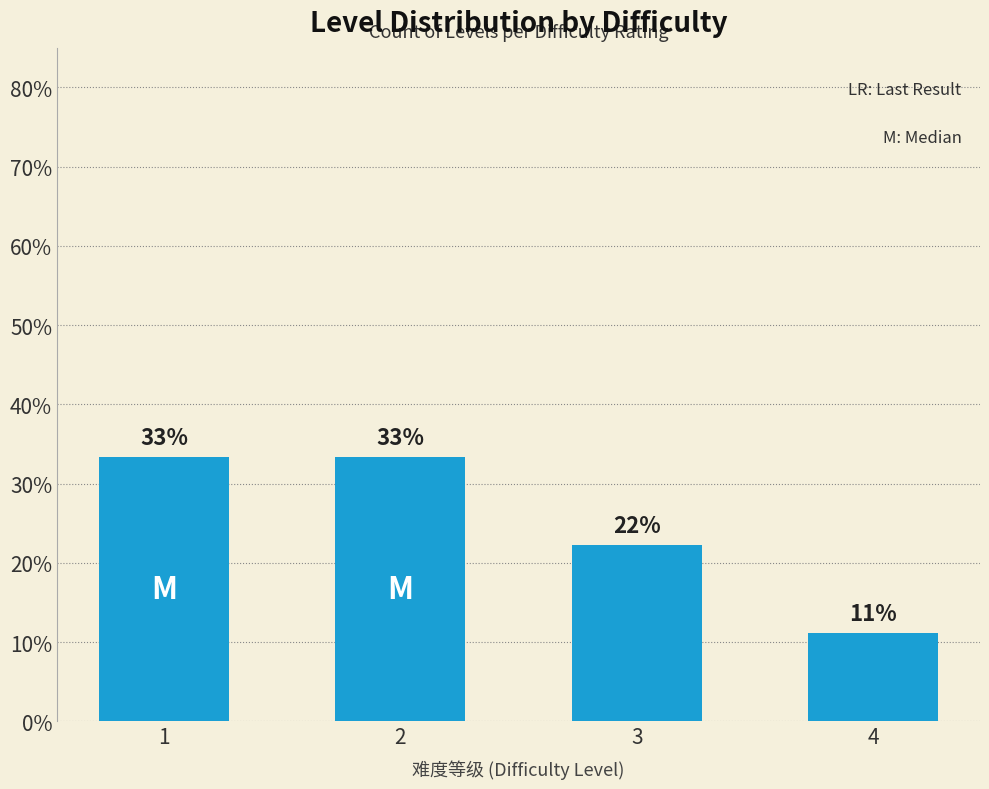

How many bars are there in total?

4